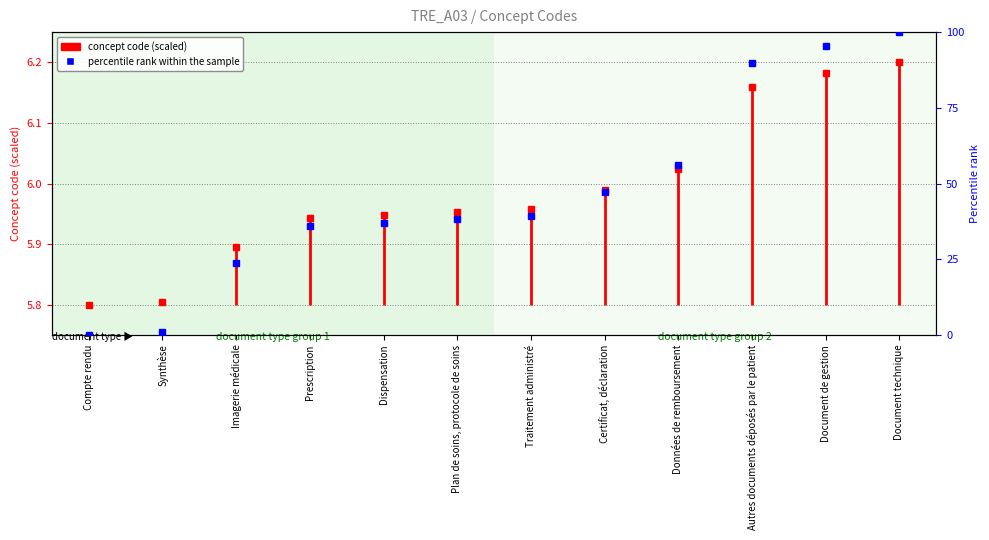

Is it true that the value at Prescription is 36.0?

True